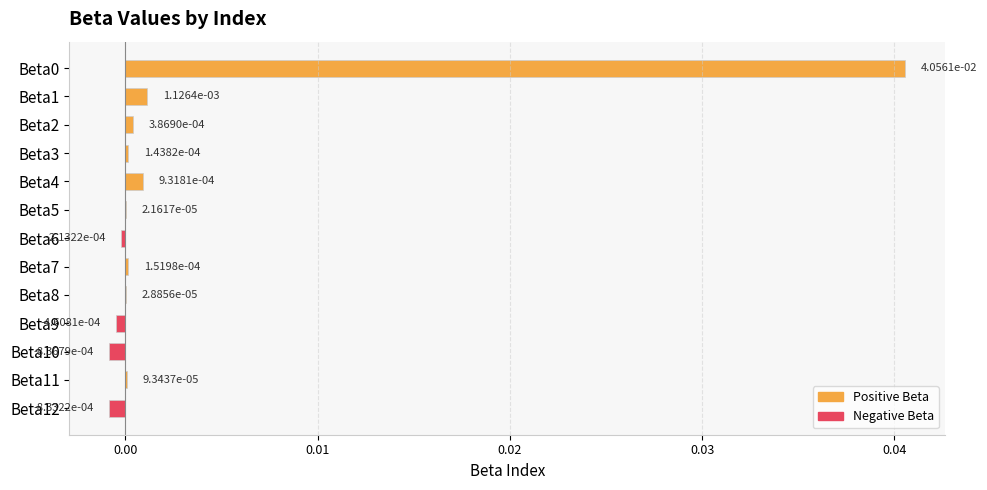

Which has a higher value, Beta5 or Beta10?

Beta5